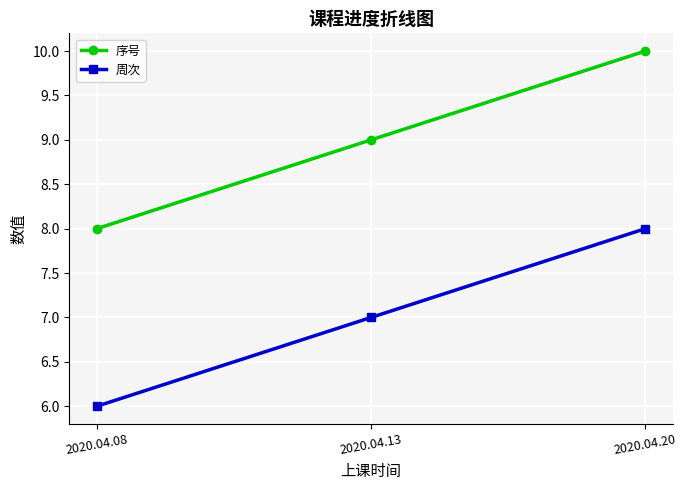

What is the maximum value for 序号?

10